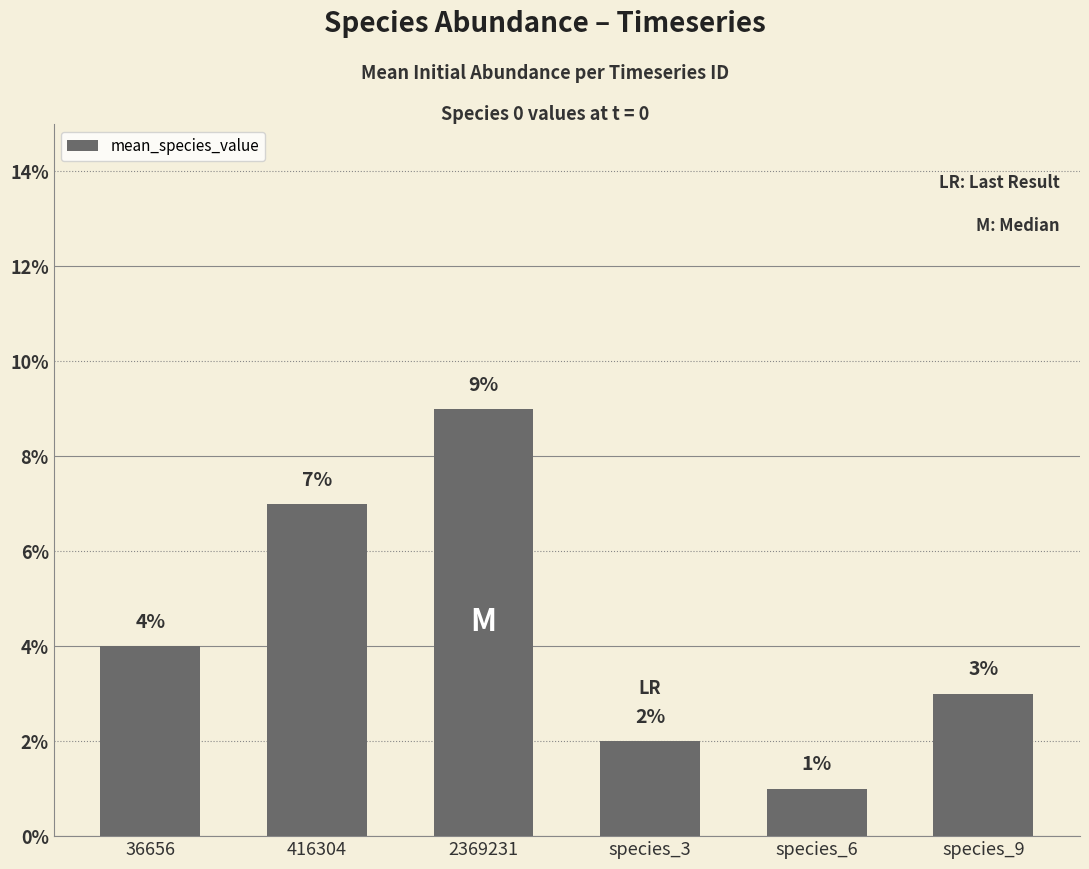

Are the bars horizontal?

No